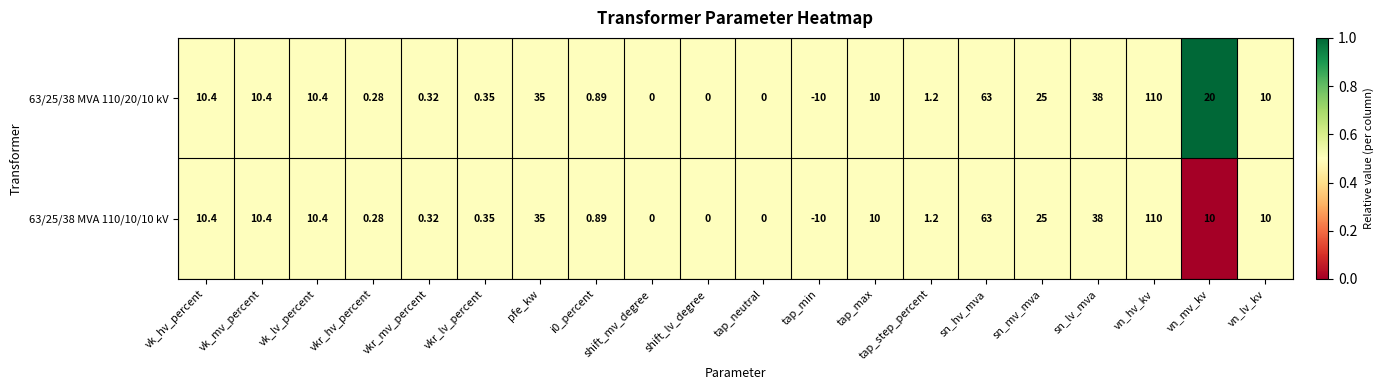

Where is 63/25/38 MVA 110/10/10 kV nearest to the value 50?

sn_lv_mva